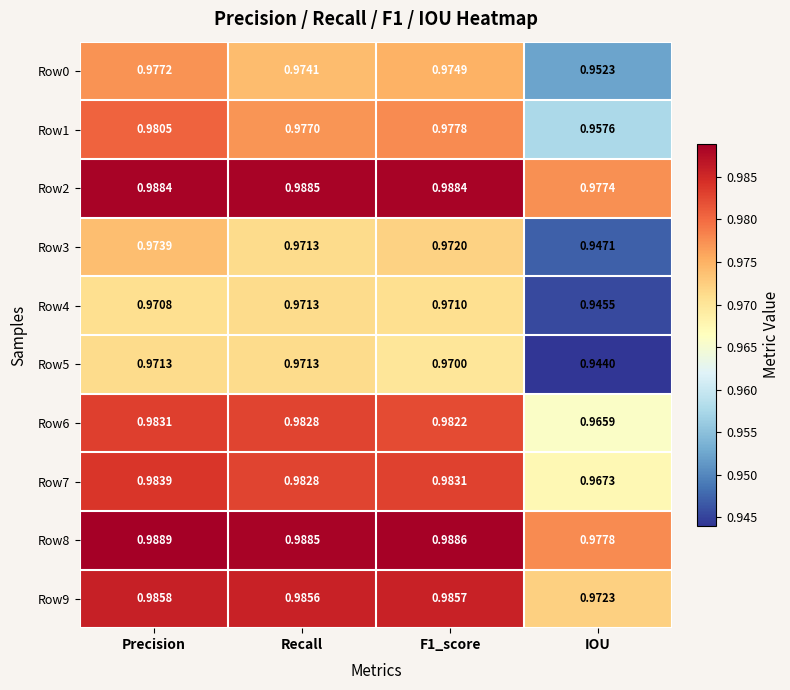

Where is Row9 nearest to the value 0?

IOU